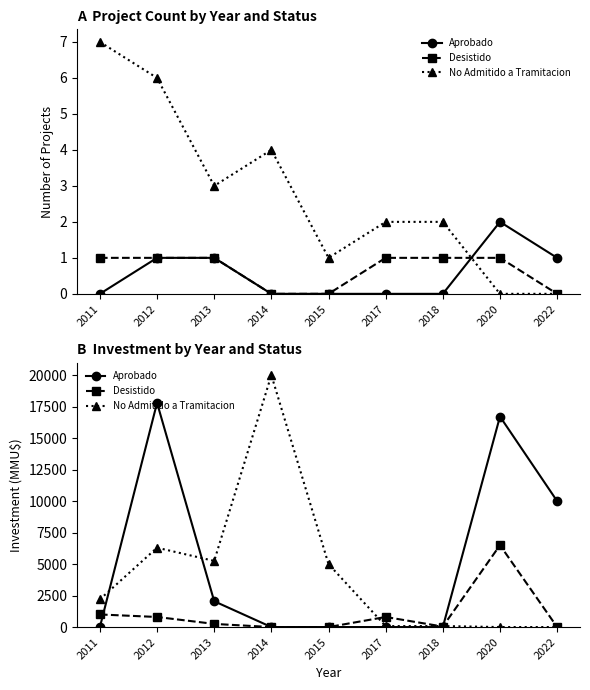

True or false: No Admitido a Tramitacion and Desistido cross at least once.

True